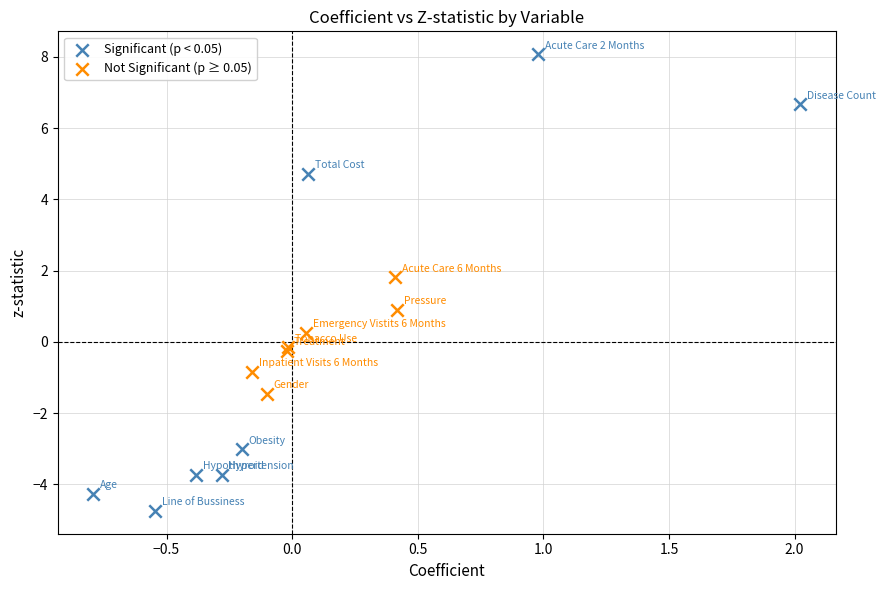

Which series reaches the maximum Y coordinate?

Significant (p < 0.05)